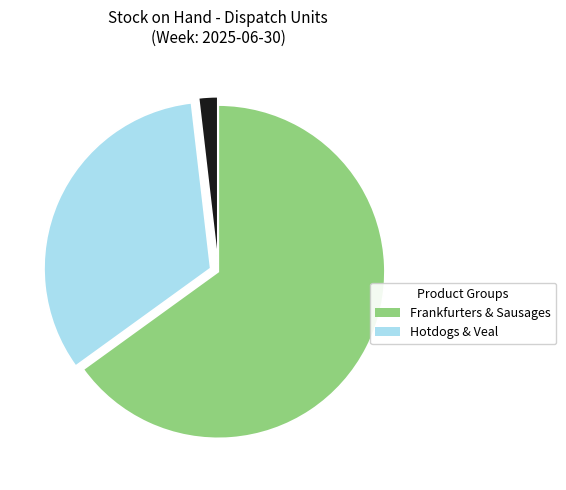

Does any single category account for the majority?

Yes